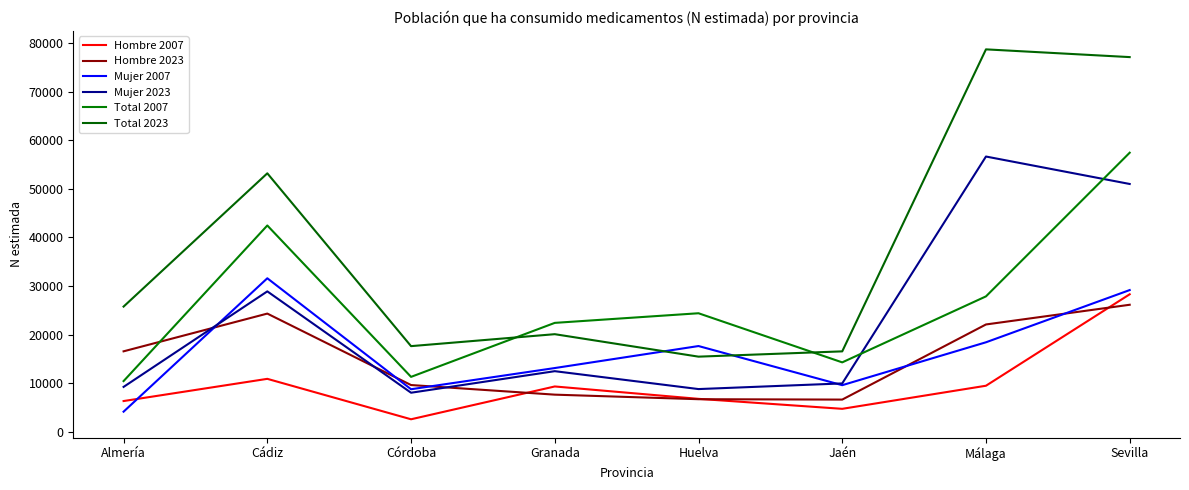

At which label does Hombre 2007 reach its peak?

Sevilla